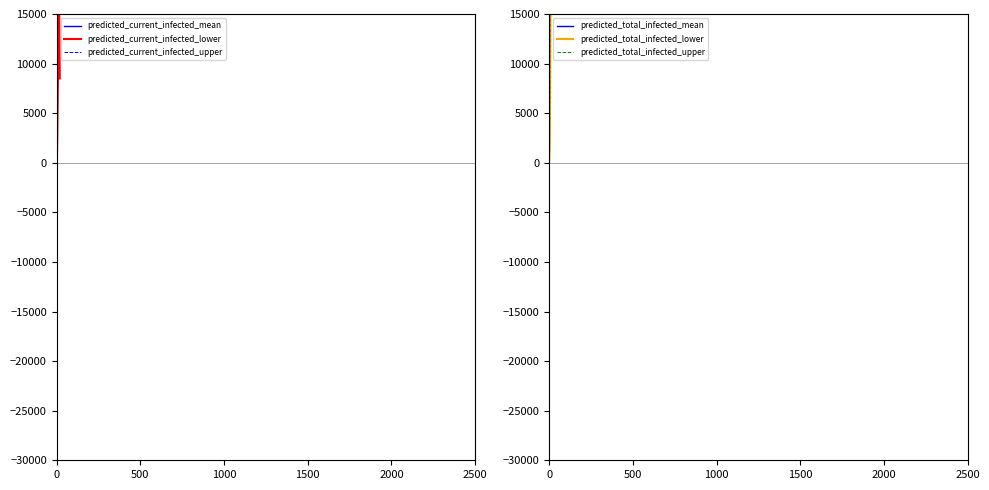

At how many categories does at least one series exceed 190683?

4